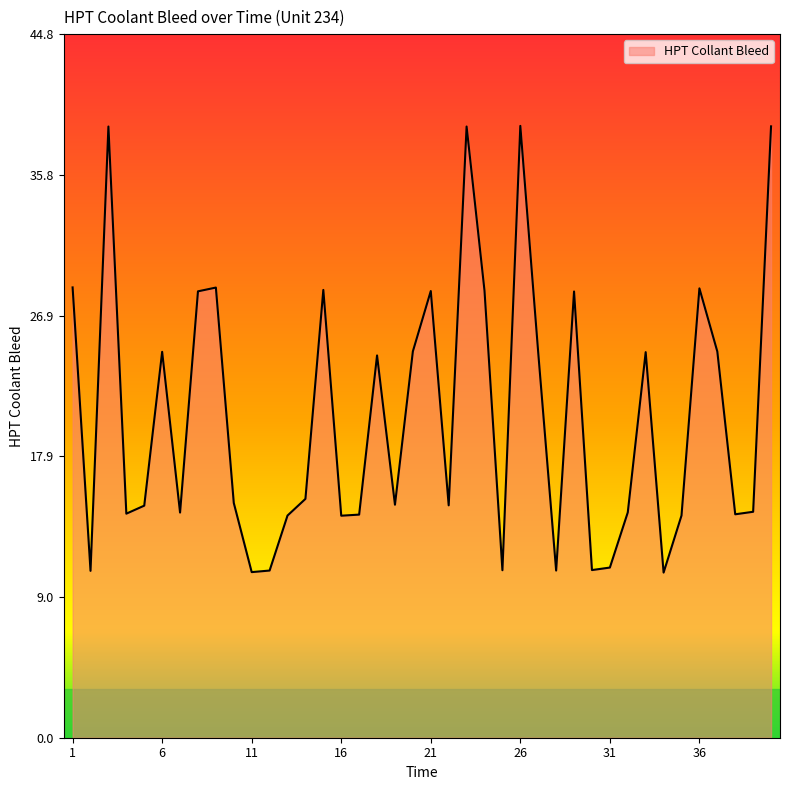

What is the smallest value displayed?

10.5